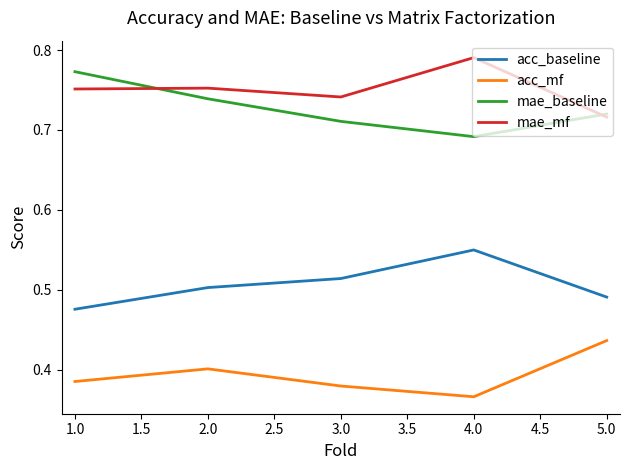

Count the mae_baseline values in the range 0 to 1.

5